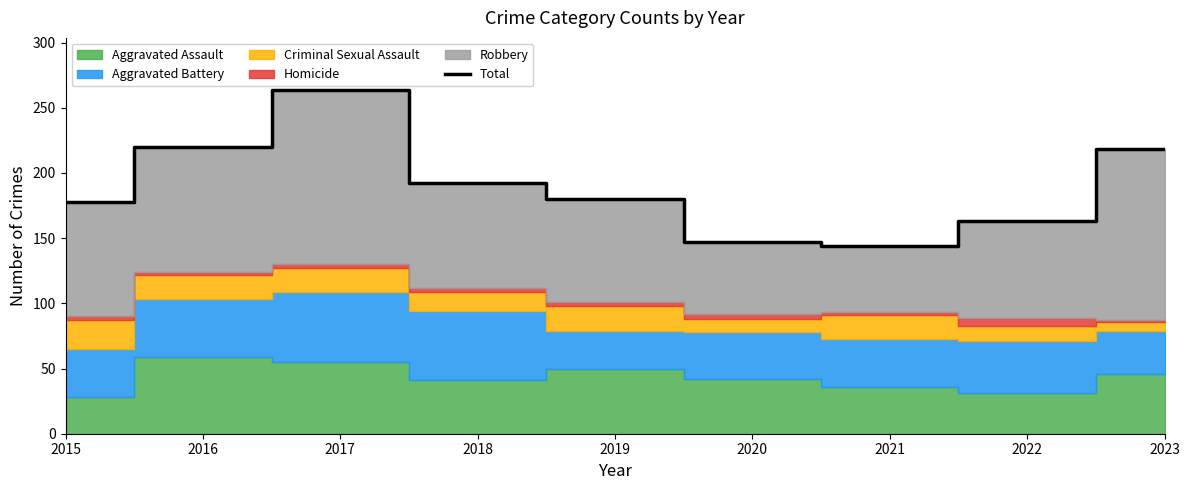

Which has a higher value, 2018 or 2023?

2023